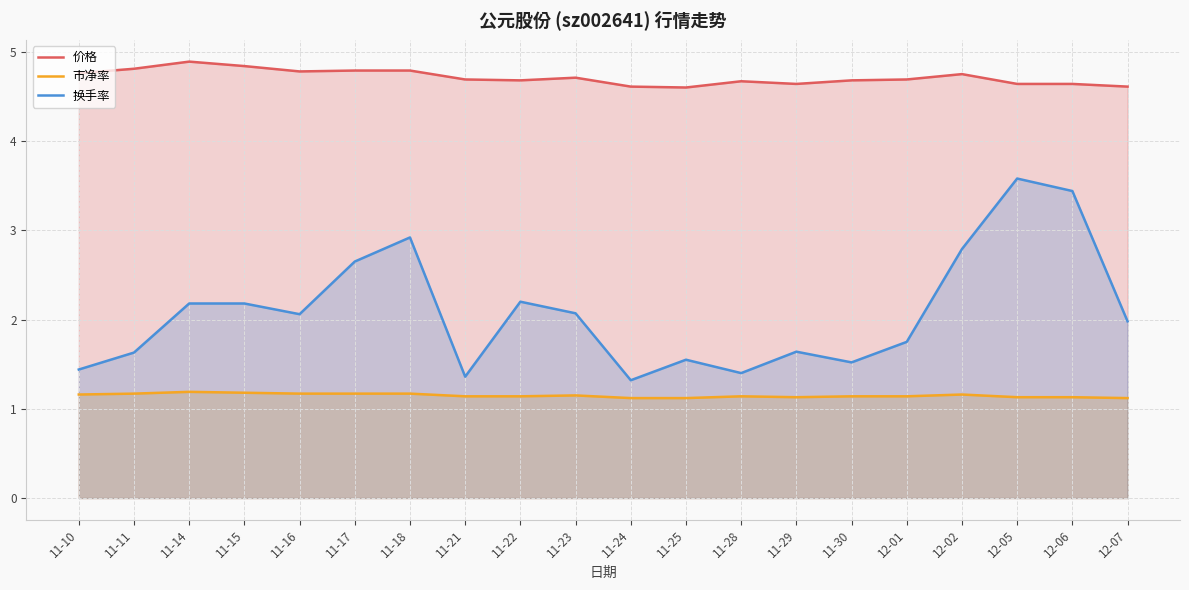

True or false: 市净率 and 价格 intersect in this chart.

False